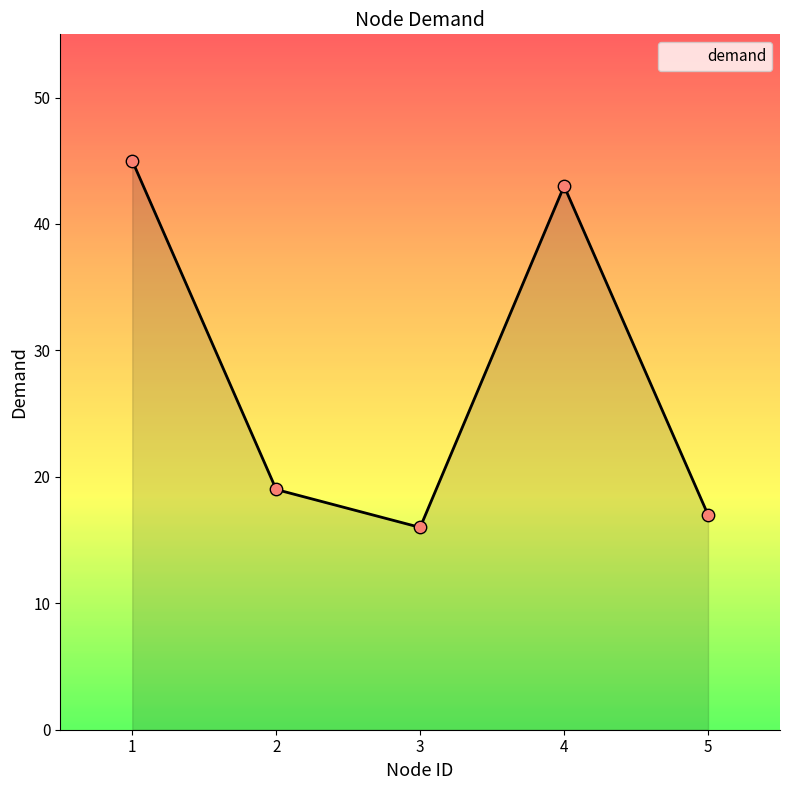

Between 4 and 5, which is larger?

4